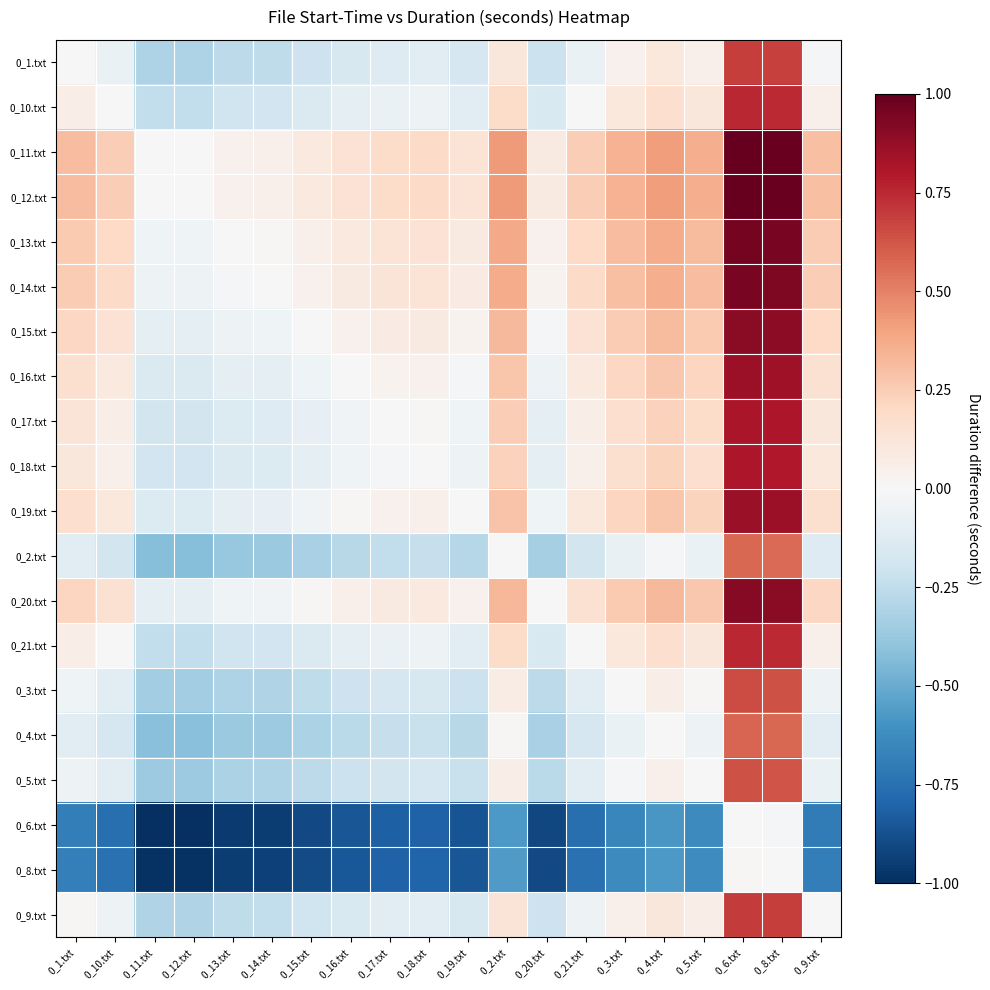

At how many categories does at least one series exceed 0?

18